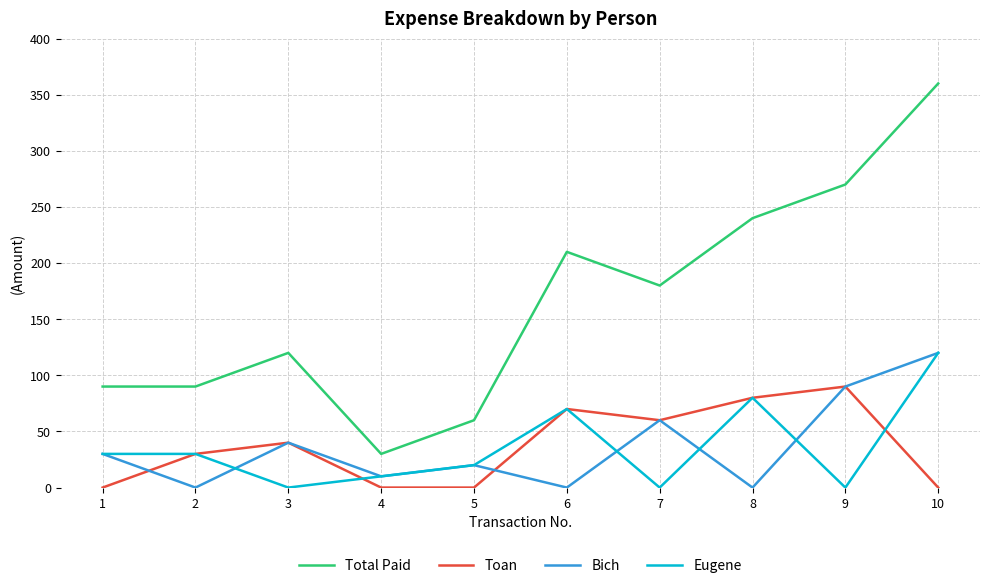

What is the spread (max minus min) of values at 3?

120